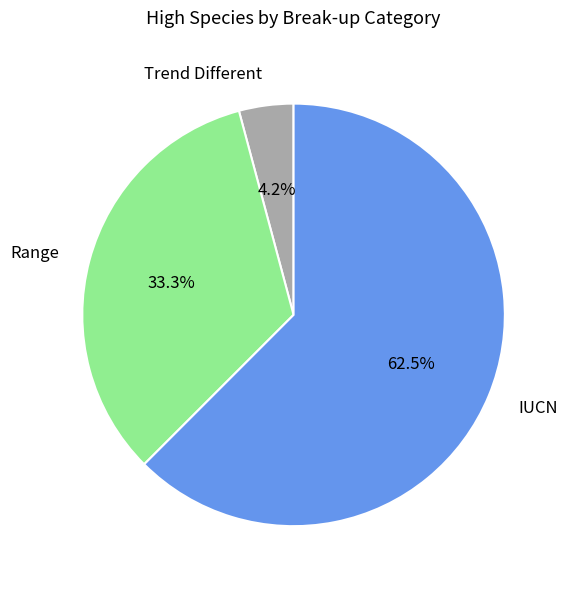

Between IUCN and Trend Different, which is larger?

IUCN